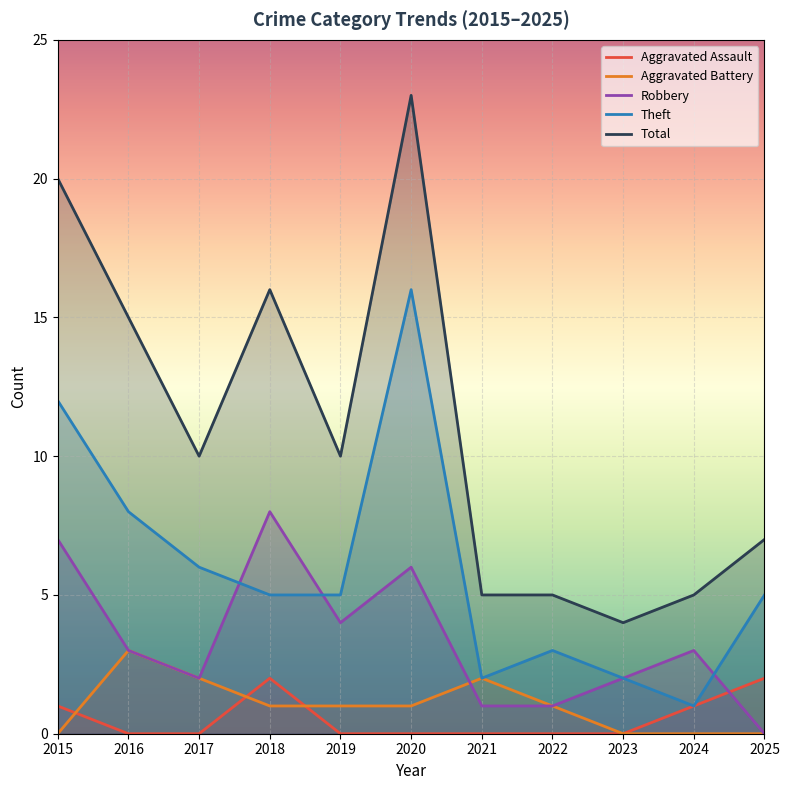

How many data points in Aggravated Assault are above 0?

4